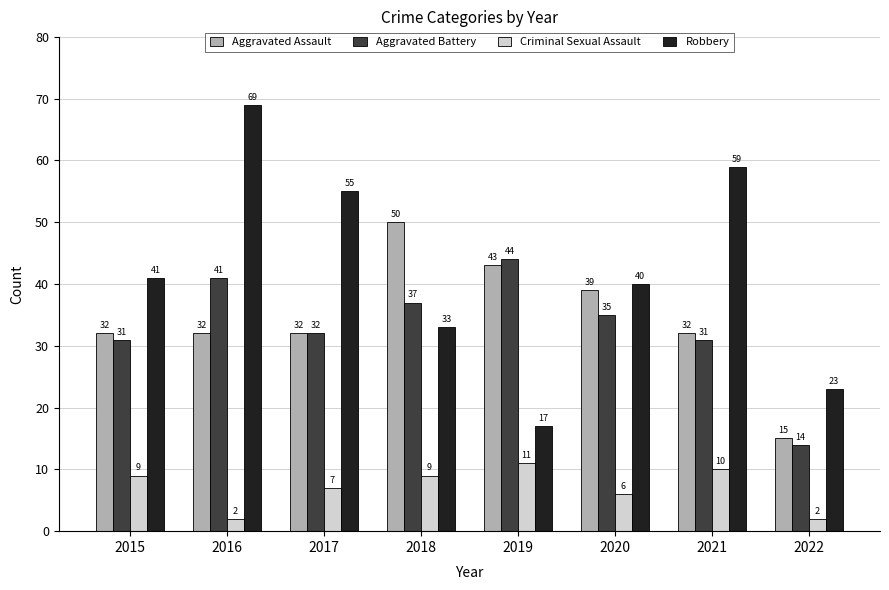

What are all the series names shown in the legend?

Aggravated Assault, Aggravated Battery, Criminal Sexual Assault, Robbery